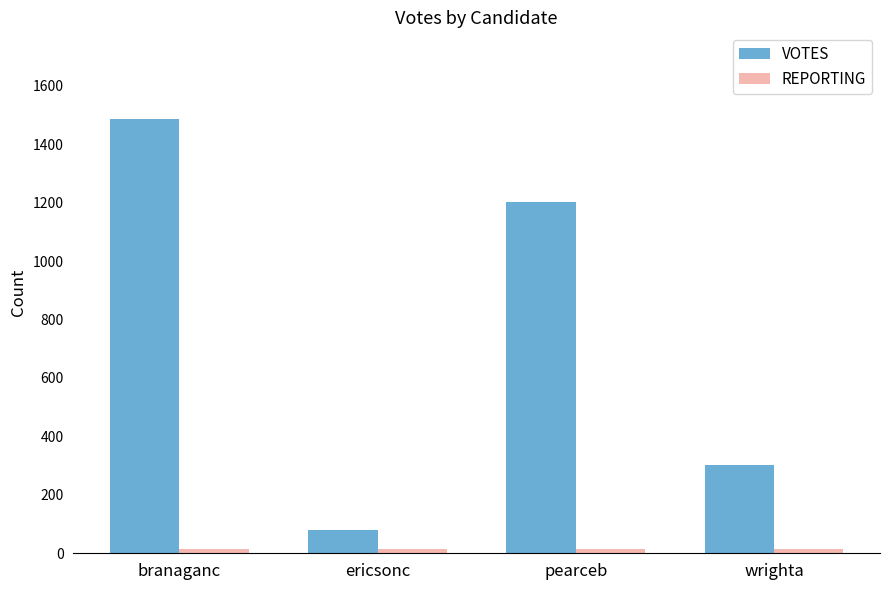

Where is VOTES nearest to the value 782?

pearceb